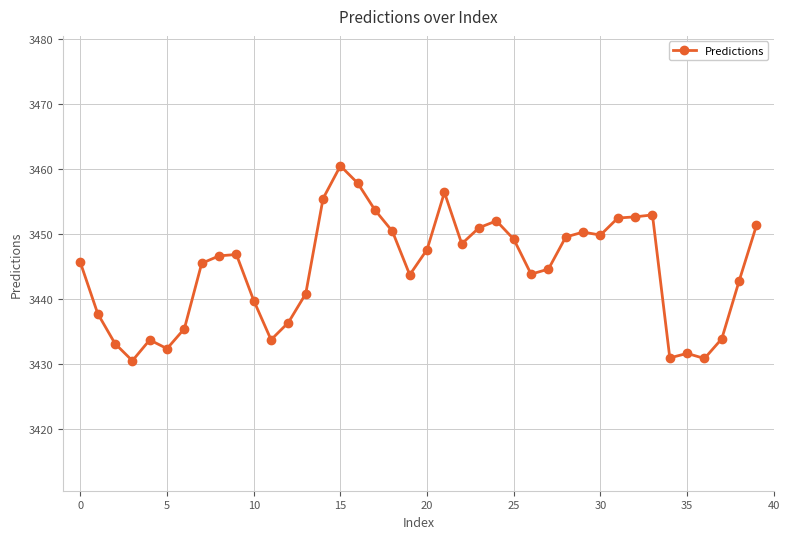

What is the maximum value shown in the chart?

3460.6